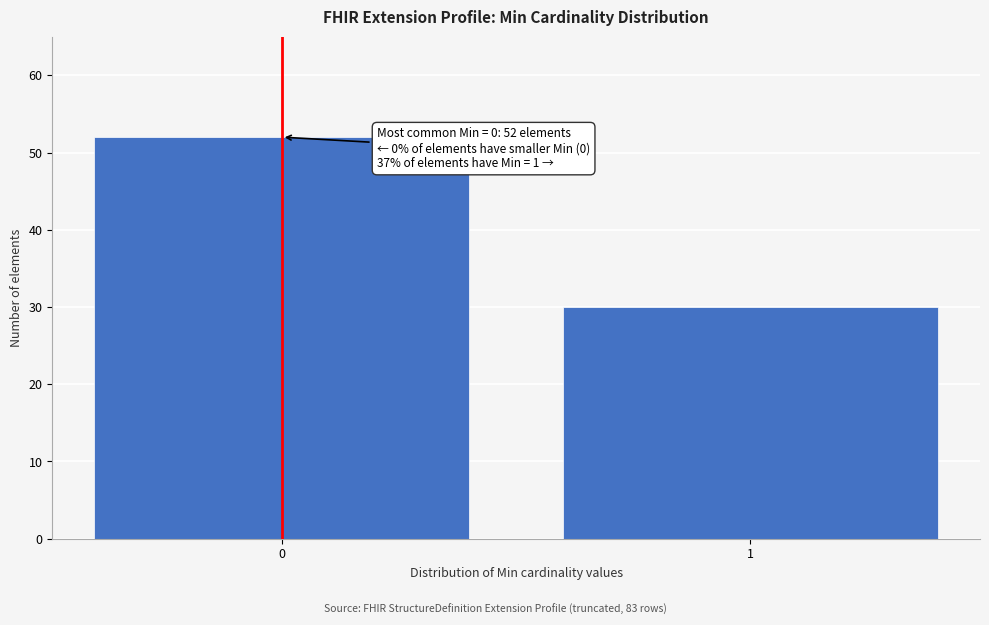

Reading left to right, transcribe all the data shown in this chart.

0=52	1=30